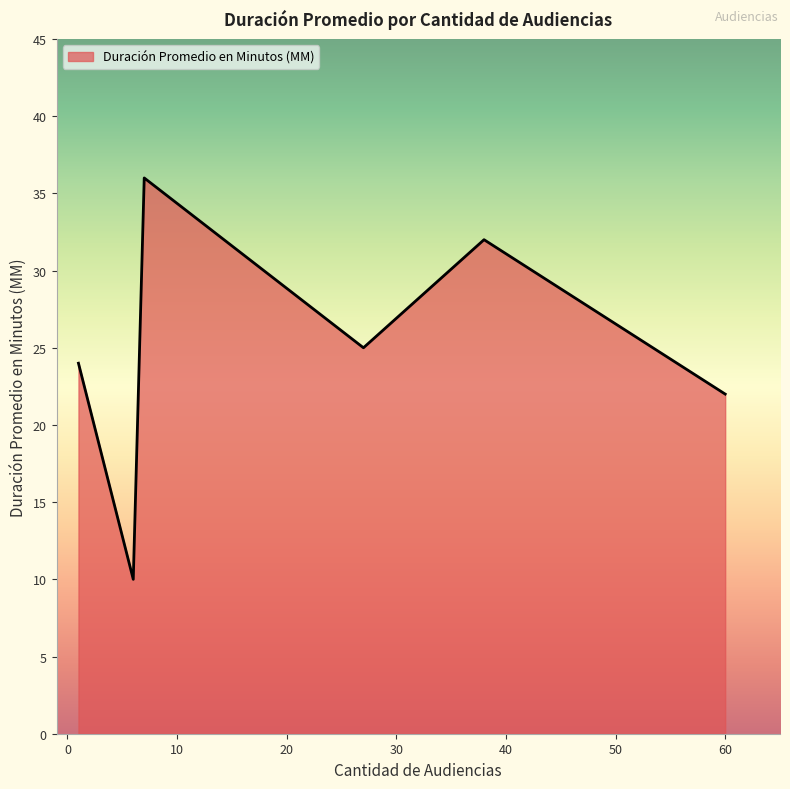

How many interior local peaks (higher than both neighbors) does the data have?

2